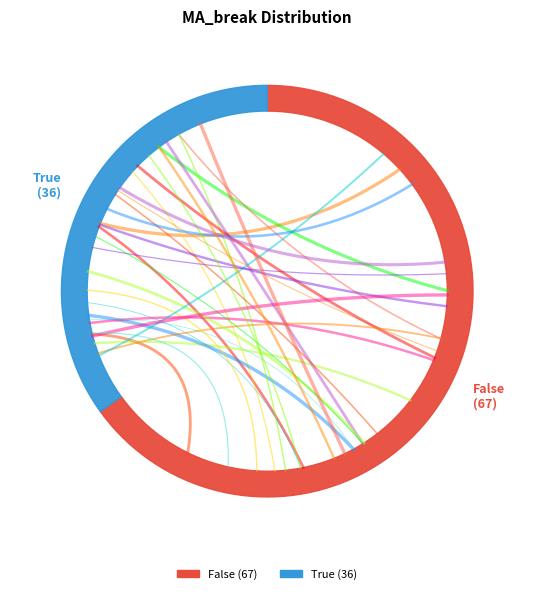

True or false: True accounts for 35% of the total.

True